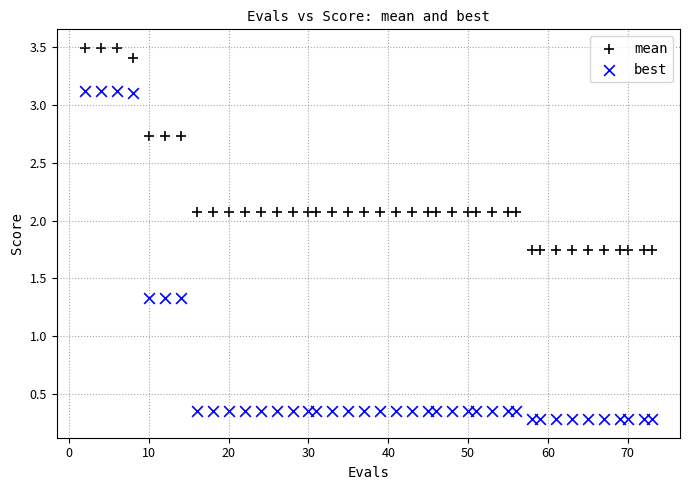

Which series contains the highest Y value?

mean